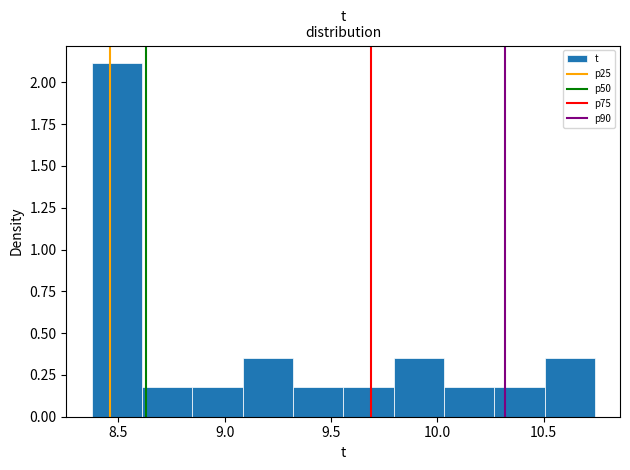

Over which range of the x-axis is the bar tallest?

8.40 to 8.60